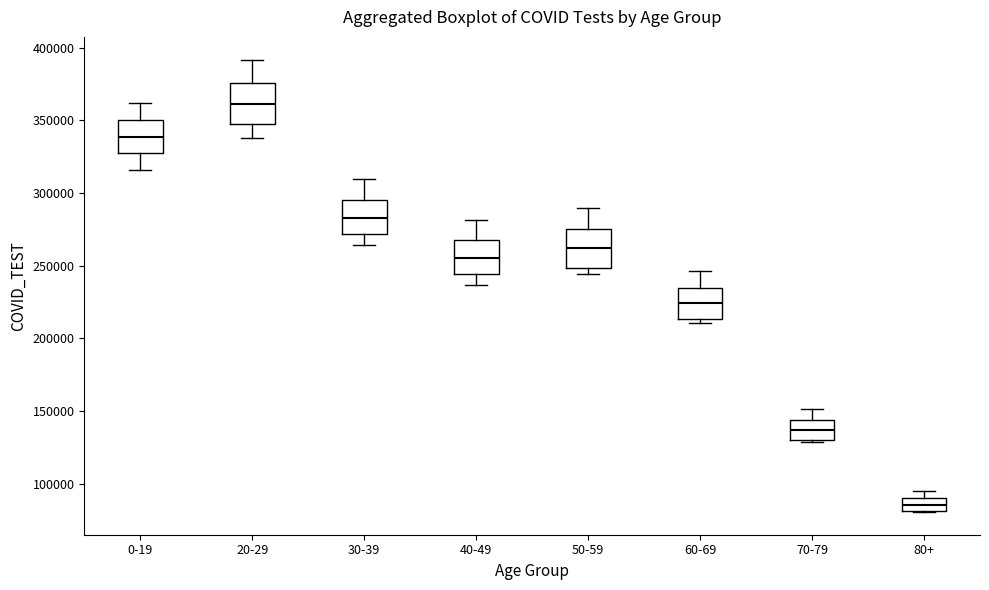

Reading left to right, read every box against the y-axis: the position of its median line, the range the box covers, and the ends of its whiskers. The values are not printed on the chart, so give them approximately, as read against the axis.

0-19: median 340000, box 330000 to 350000, whiskers 315000 to 360000
20-29: median 360000, box 350000 to 375000, whiskers 340000 to 390000
30-39: median 285000, box 270000 to 295000, whiskers 265000 to 310000
40-49: median 255000, box 245000 to 270000, whiskers 235000 to 280000
50-59: median 260000, box 250000 to 275000, whiskers 245000 to 290000
60-69: median 225000, box 215000 to 235000, whiskers 210000 to 245000
70-79: median 135000, box 130000 to 145000, whiskers 130000 (just below the box's lower edge) to 150000
80+: median 85000, box 80000 to 90000, whiskers 80000 to 95000